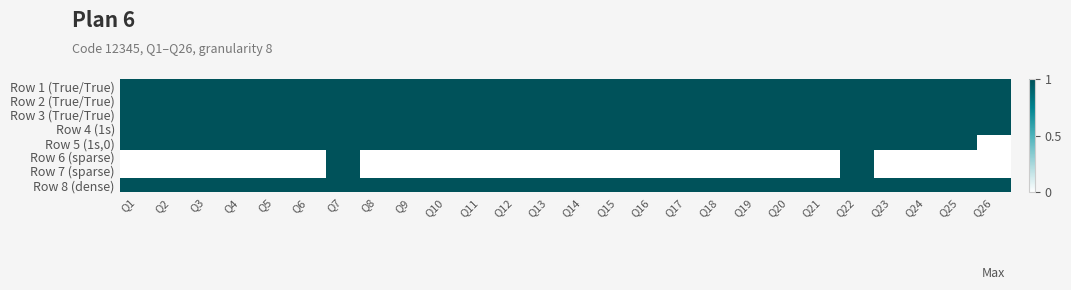

Rank the series at Q24 from lowest to highest value.

Row 6 (sparse), Row 7 (sparse), Row 1 (True/True), Row 2 (True/True), Row 3 (True/True), Row 4 (1s), Row 5 (1s,0), Row 8 (dense)